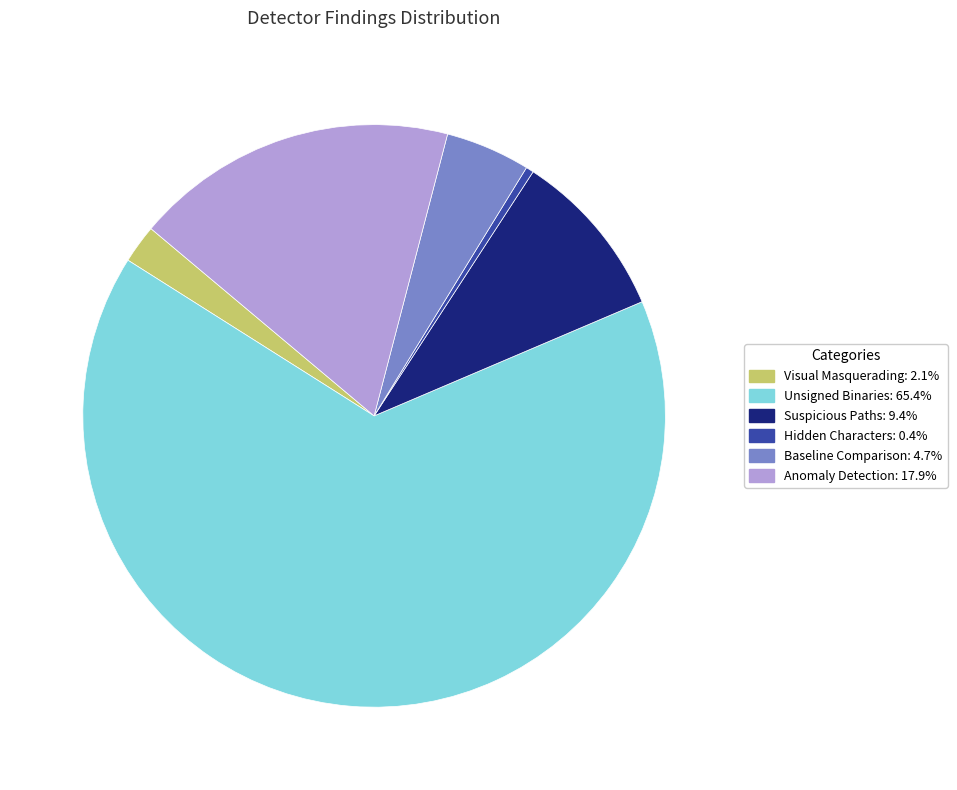

Which category accounts for the majority?

Unsigned Binaries